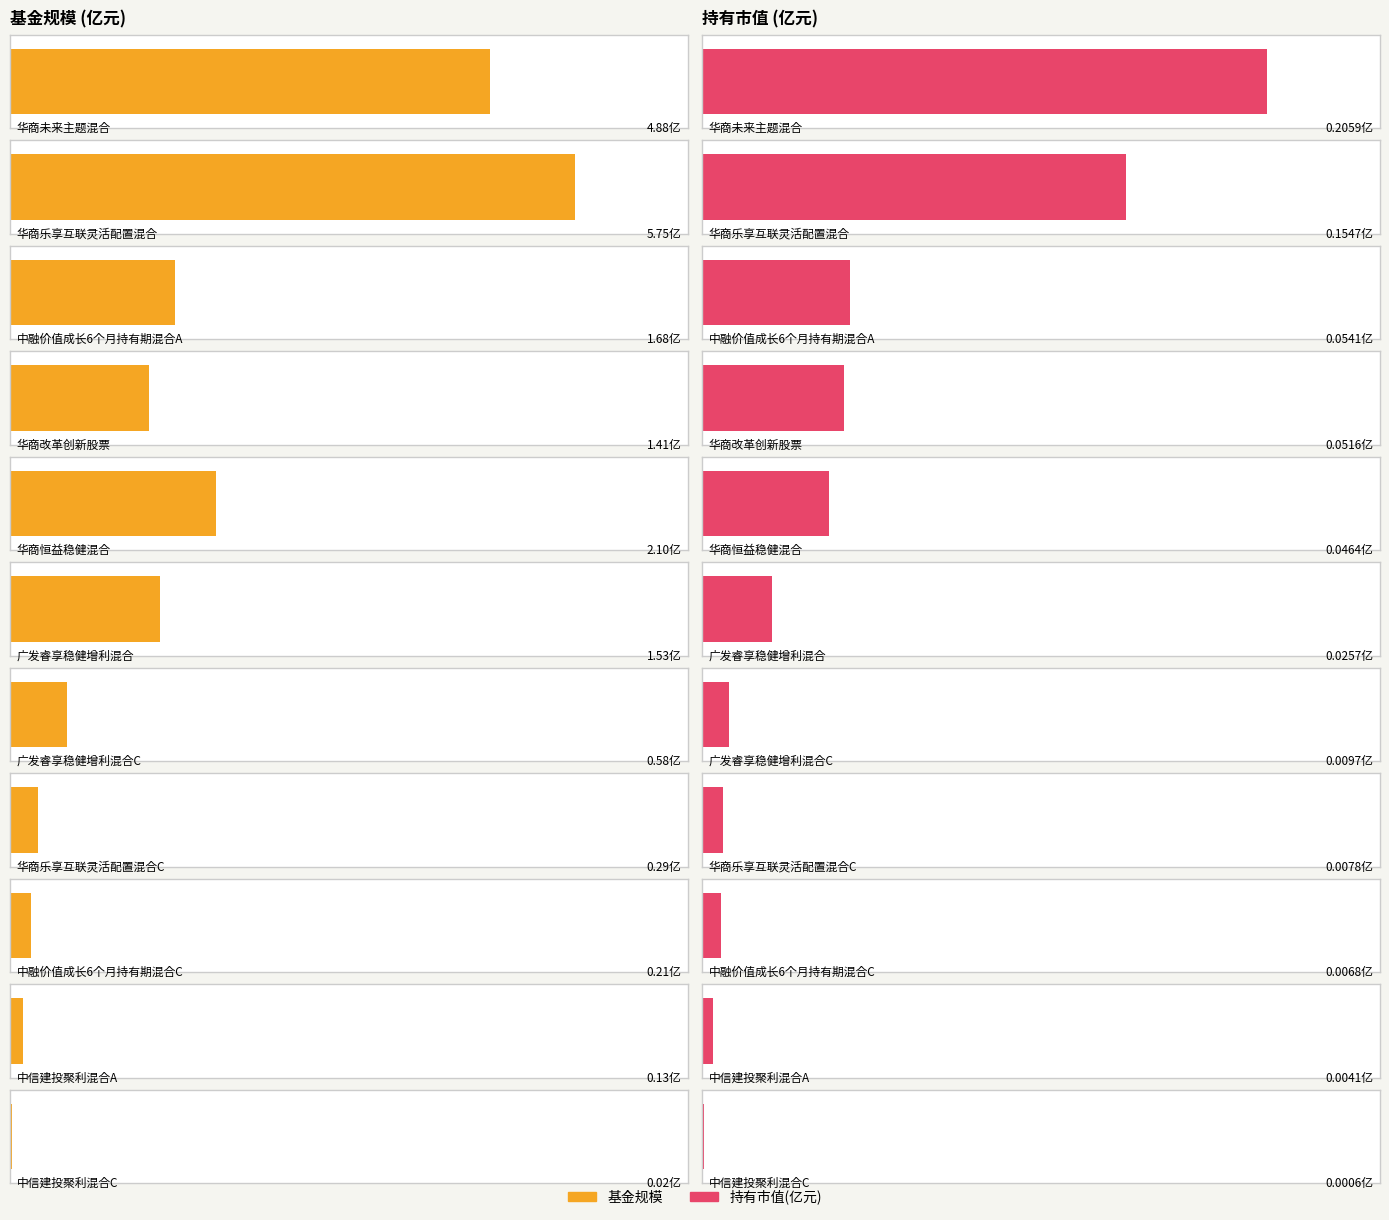

What is the label of the 3rd bar from the left?

中融价值成长6个月持有期混合A